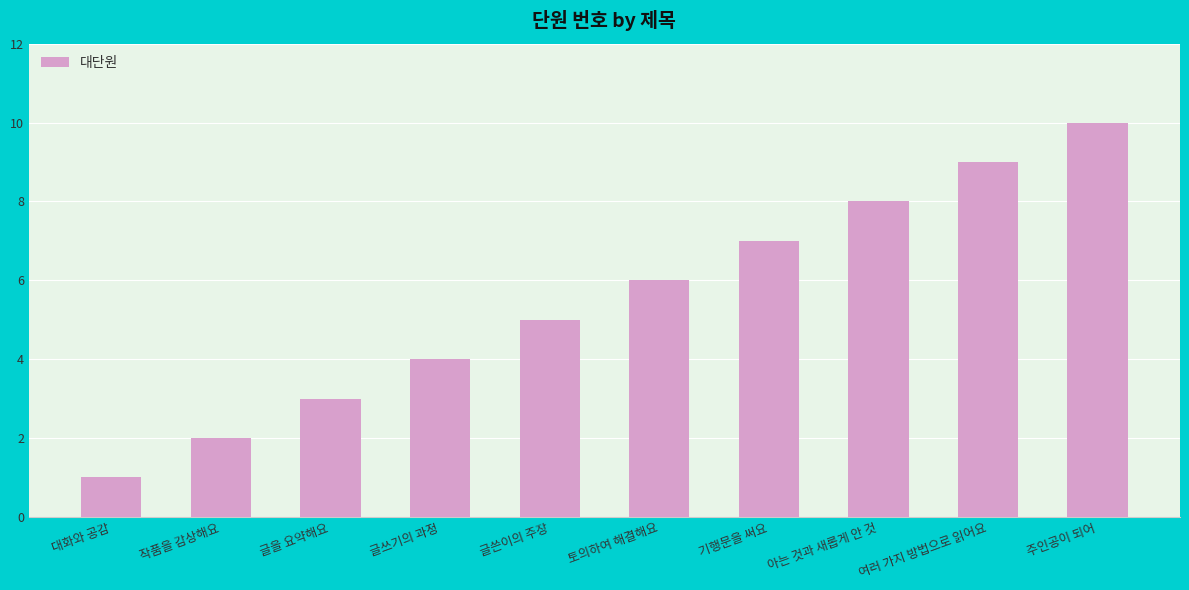

Reading left to right, extract all data points from this chart.

1	2	3	4	5	6	7	8	9	10